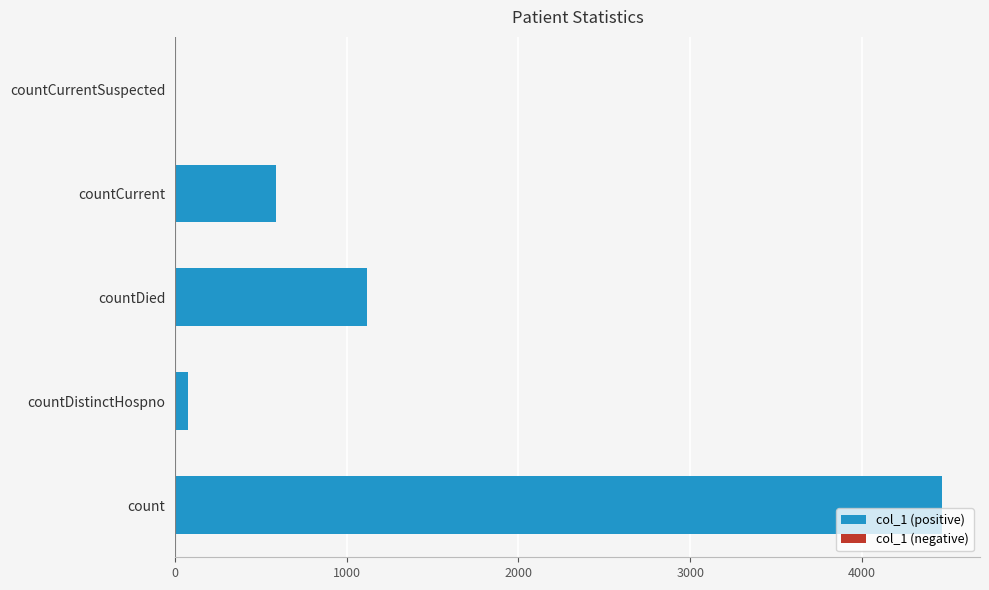

Which has a higher value, countDied or countCurrentSuspected?

countDied